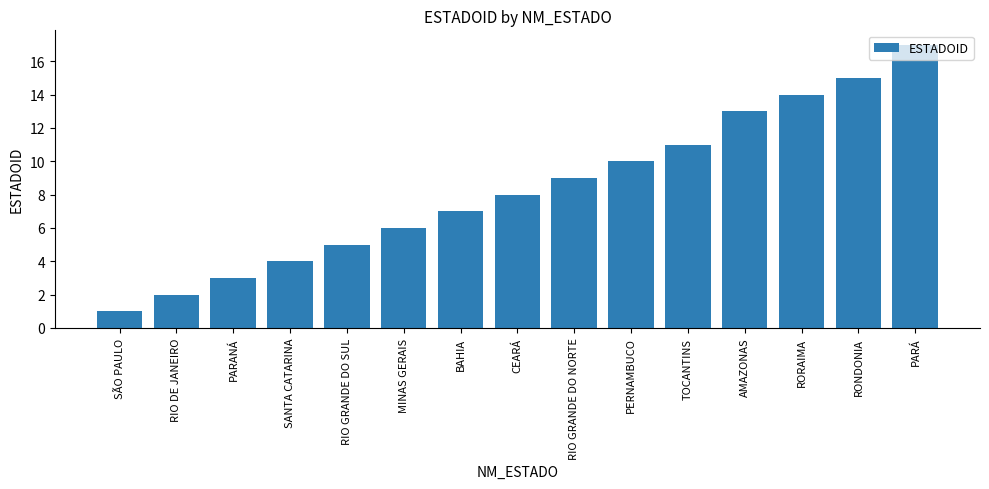

Between SÃO PAULO and MINAS GERAIS, which is larger?

MINAS GERAIS